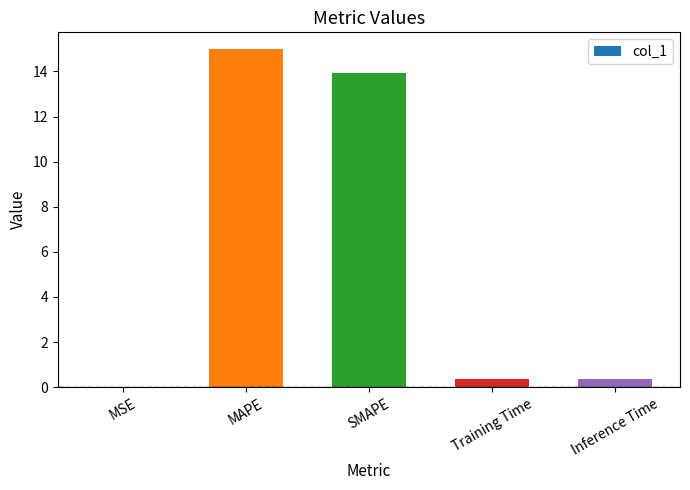

What is the sum of the values at MSE and Inference Time?

0.4